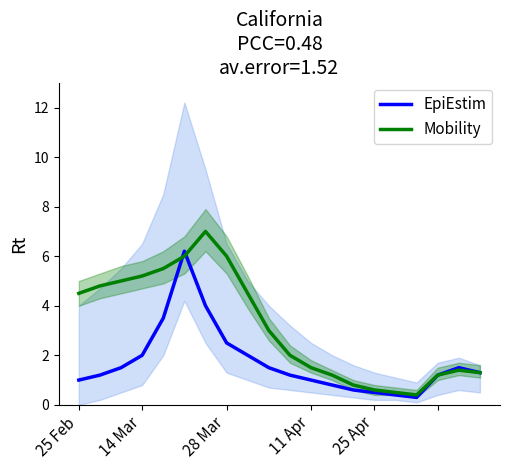

What is the minimum value for Mobility?

0.4